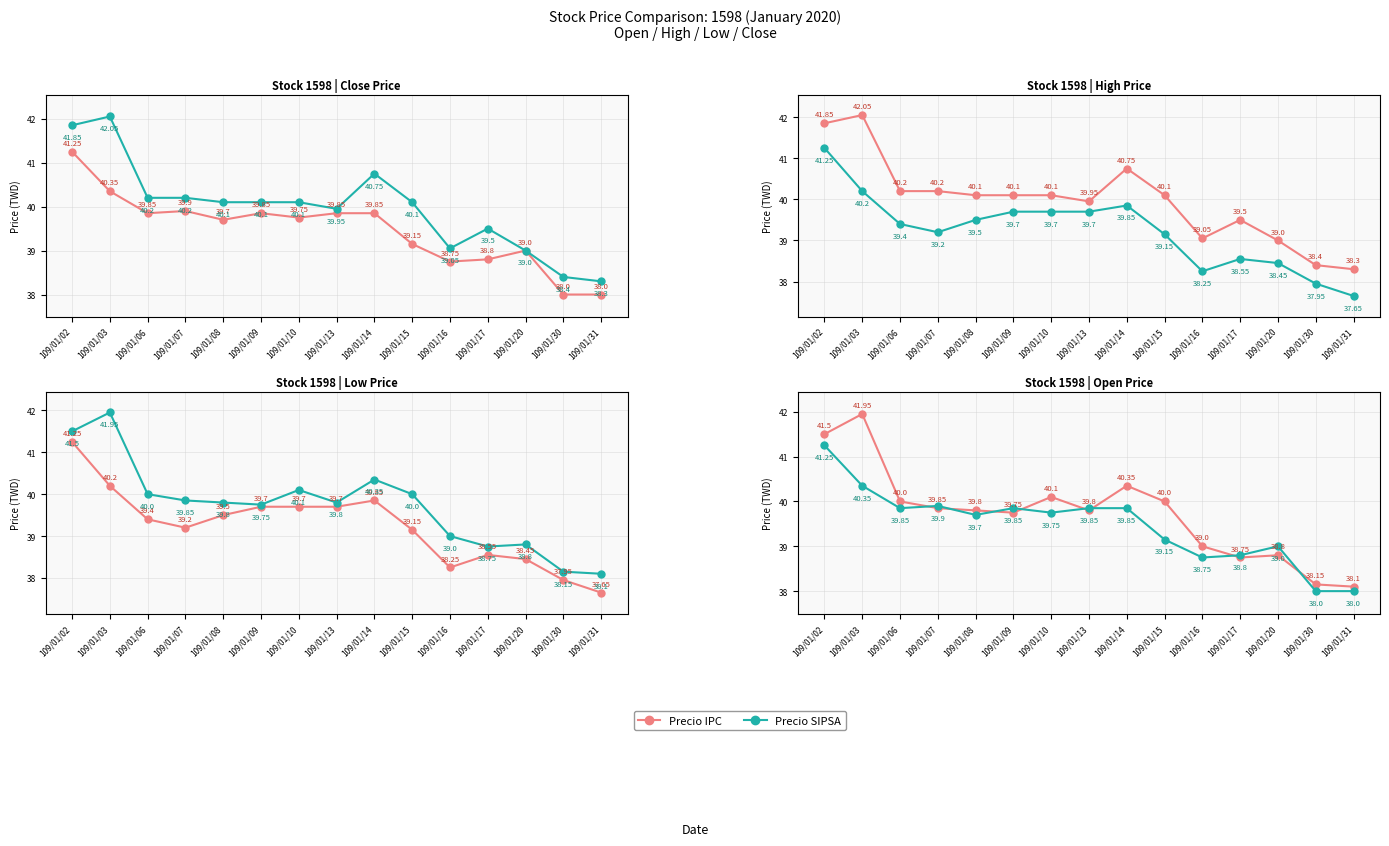

Which series ends up on top after the final intersection of Precio IPC and Precio SIPSA?

Precio IPC